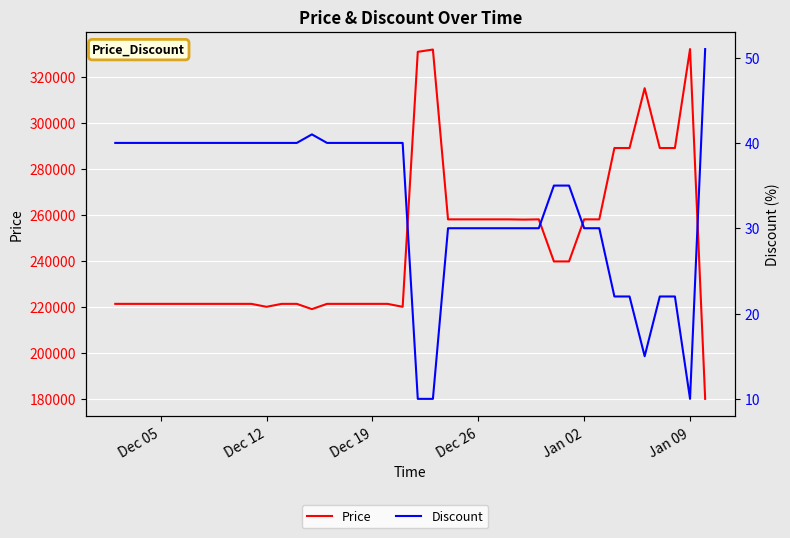

What is the difference between the maximum and minimum values in the Price series?

152000